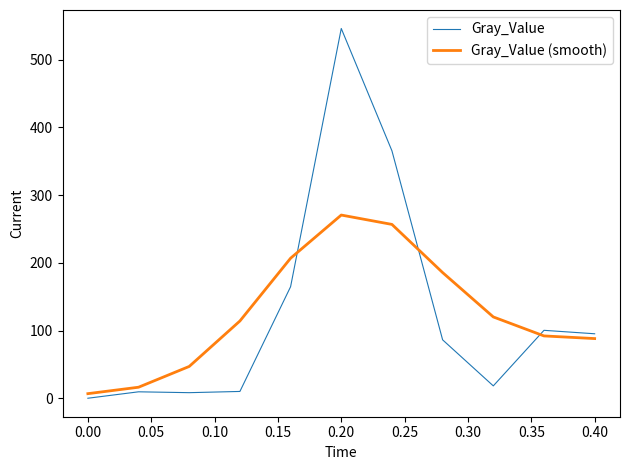

List the series in order of their peak value, lowest first.

Gray_Value (smooth), Gray_Value